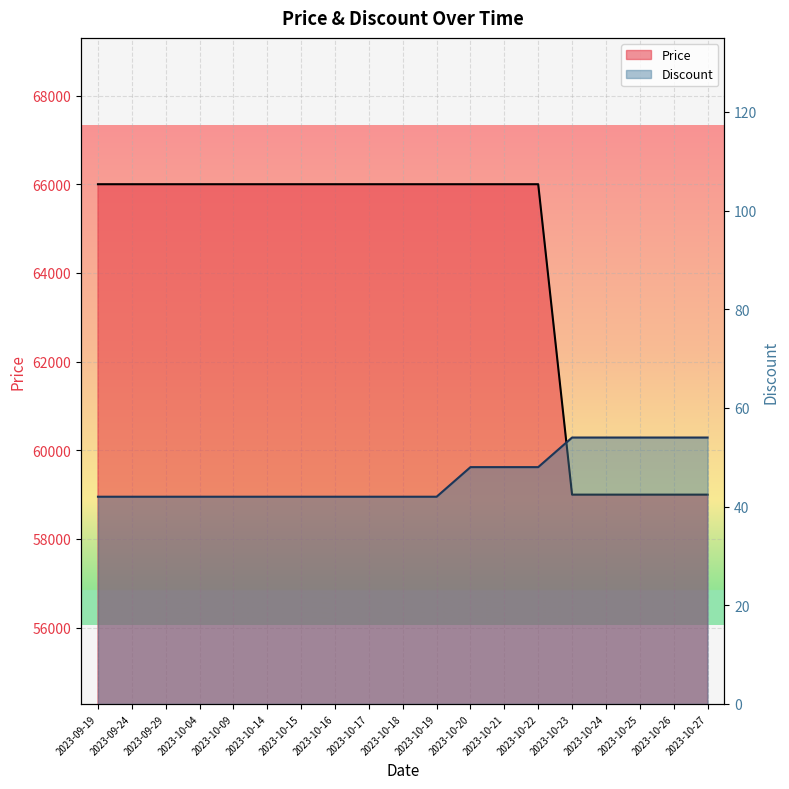

What is the minimum value for Price?

59000